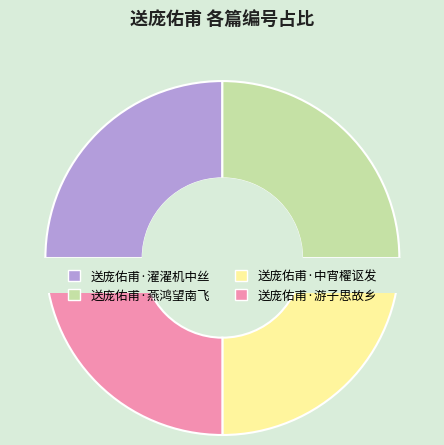

What is the ratio of the value at 送庞佑甫·游子思故乡 to the value at 送庞佑甫·中宵櫂讴发?

1.0